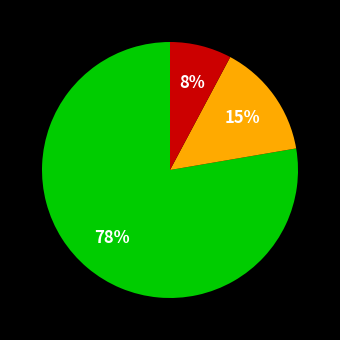

Does any single category account for the majority?

Yes